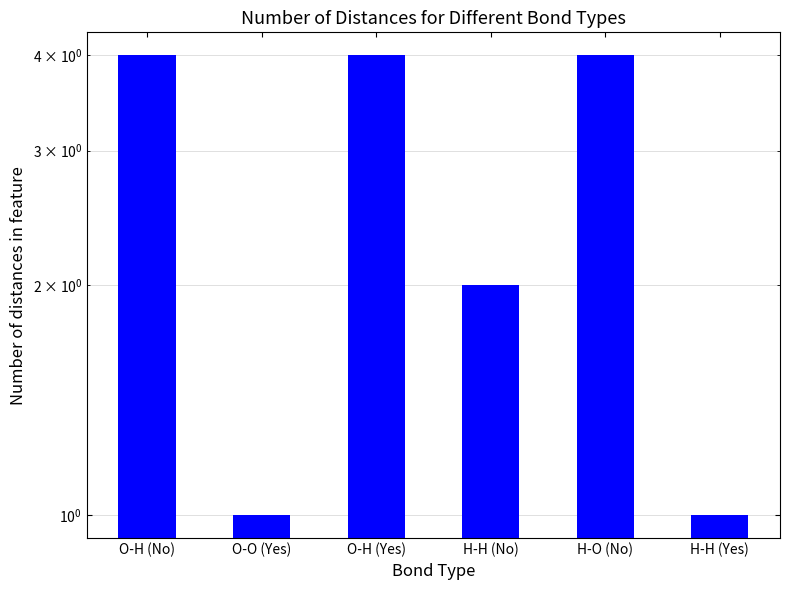

The value at H-H (No) is 2. True or false?

True